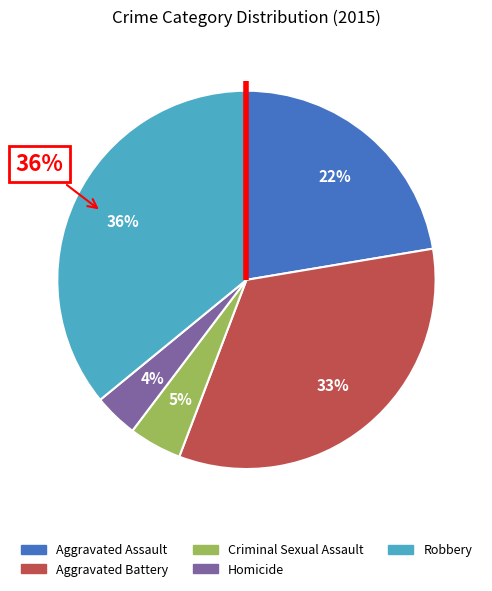

To the nearest percent, what is the difference between the Robbery and Aggravated Assault slice percentages?

14%